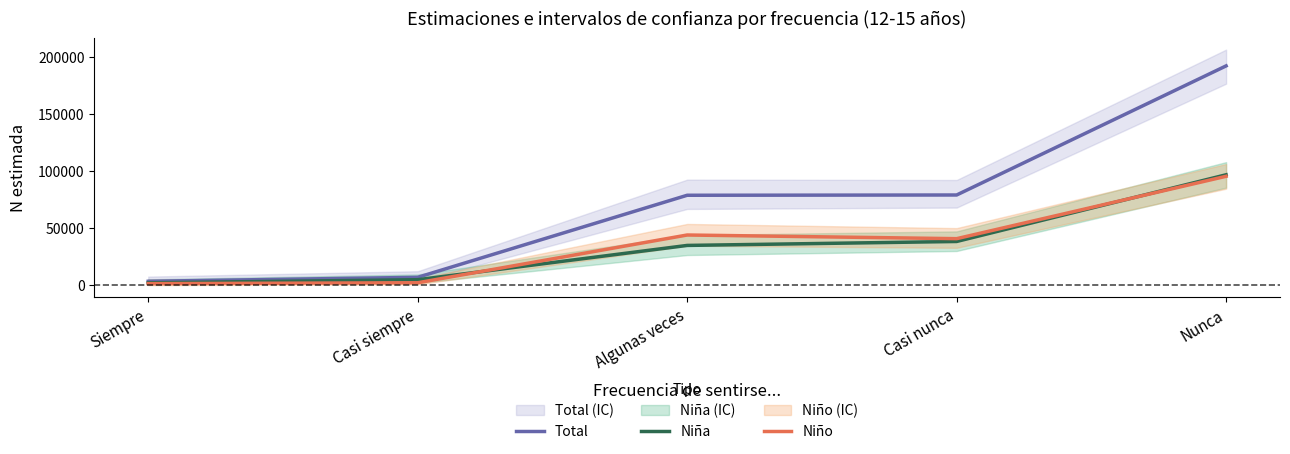

What position from the right is Casi nunca?

2